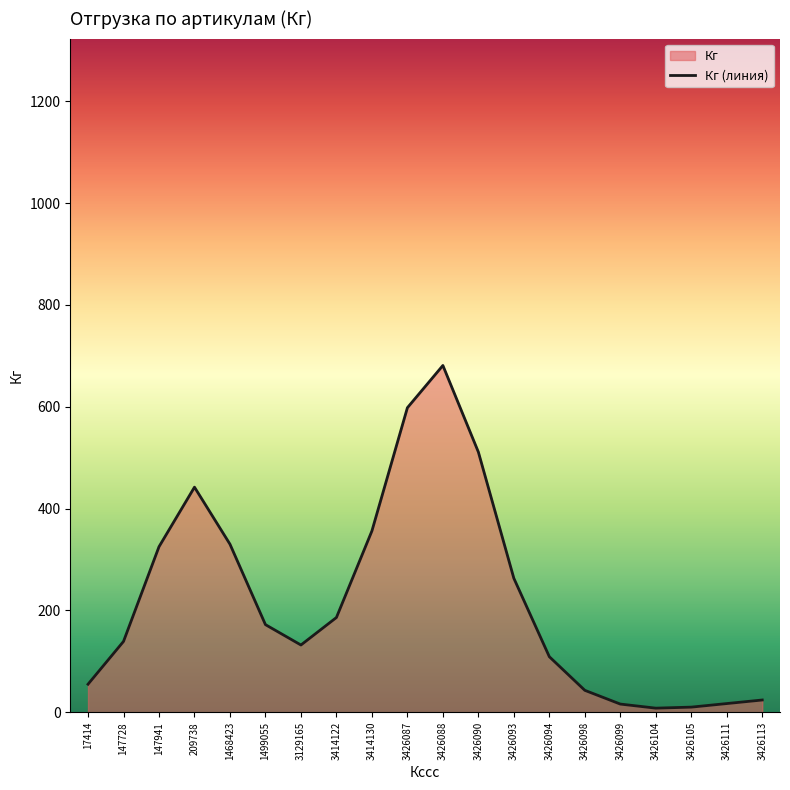

Which category has the highest value across all series?

3426088